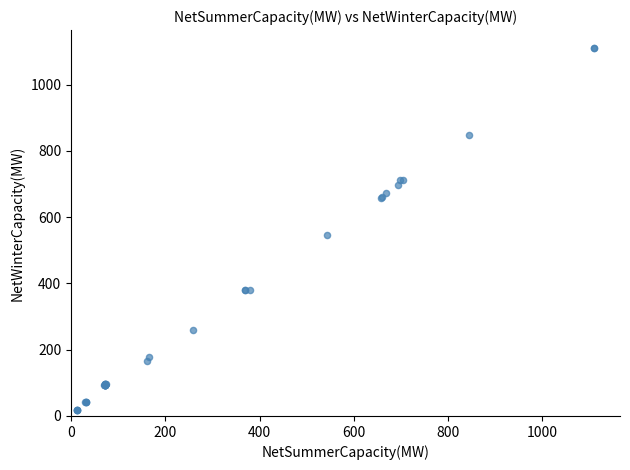

What Y value in the scatter plot is closest to 563?

546